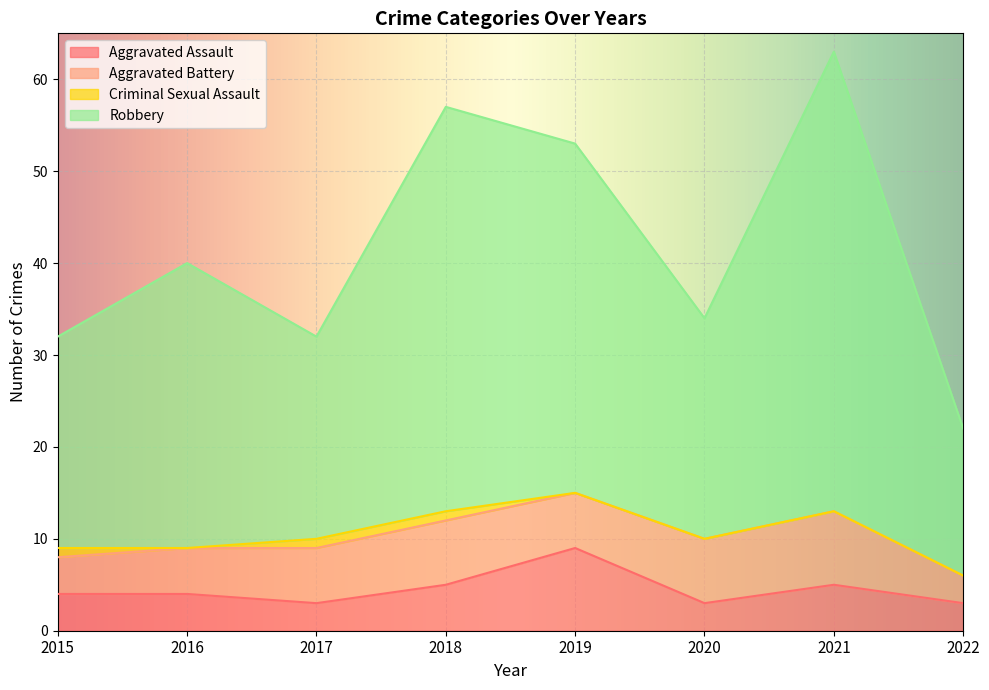

True or false: Aggravated Assault has a value of 2 at 2022.

False